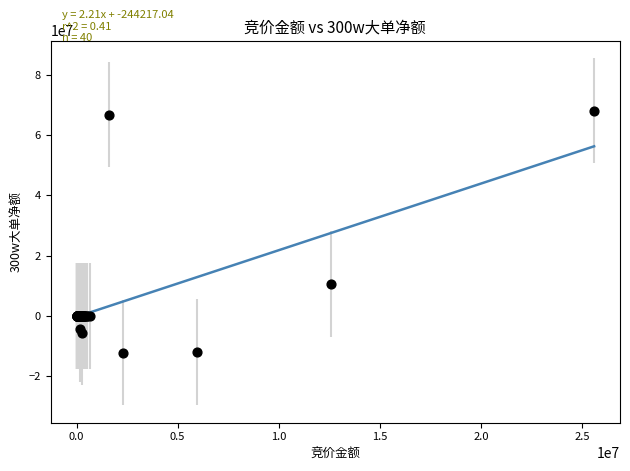

What Y value in the scatter plot is closest to 27988703?

10611346